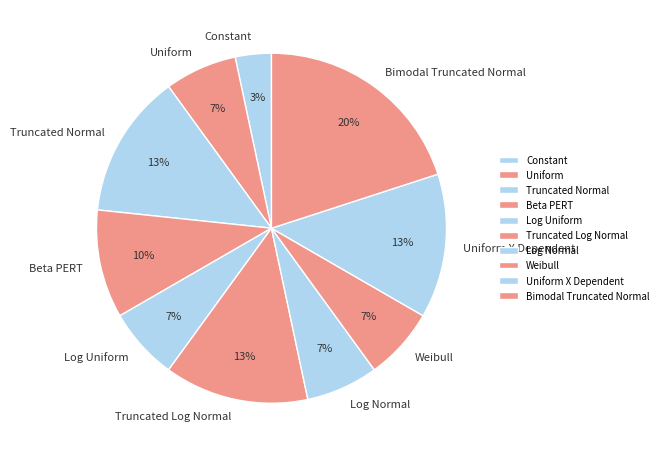

The Uniform X Dependent slice represents 3% of the pie. True or false?

False